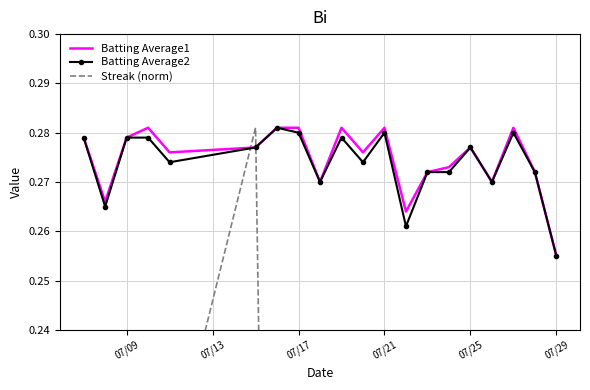

True or false: Batting Average1 has a value of 0.5 at 07/21.

False